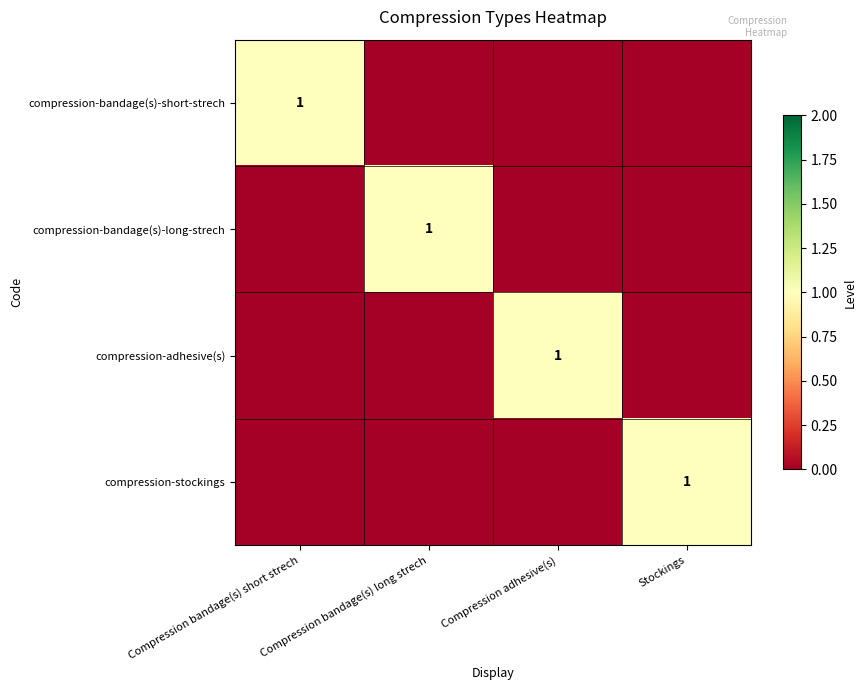

Which label corresponds to the smallest value in the chart?

Compression bandage(s) long strech